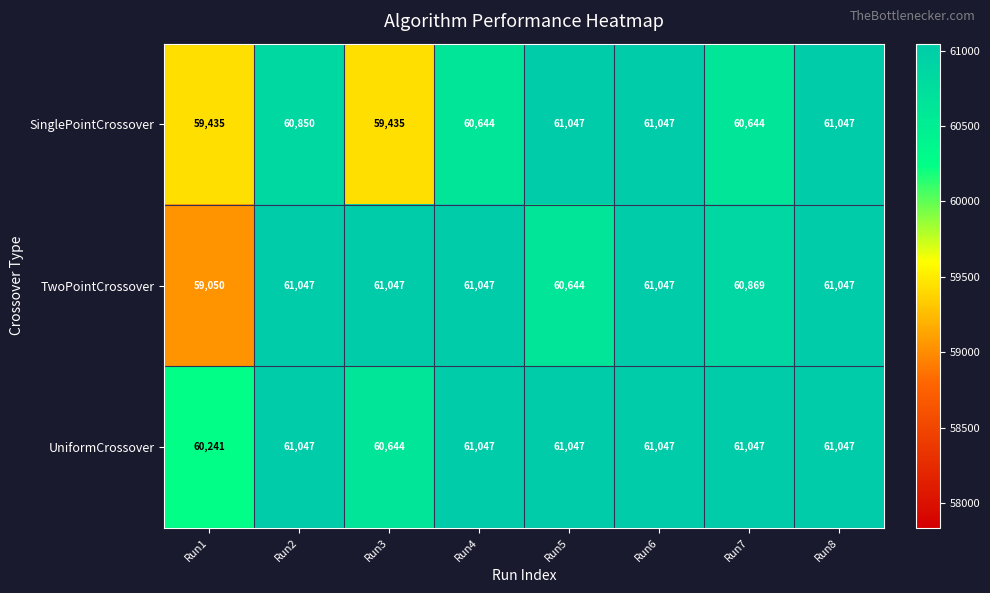

Count the number of data series in this chart.

3